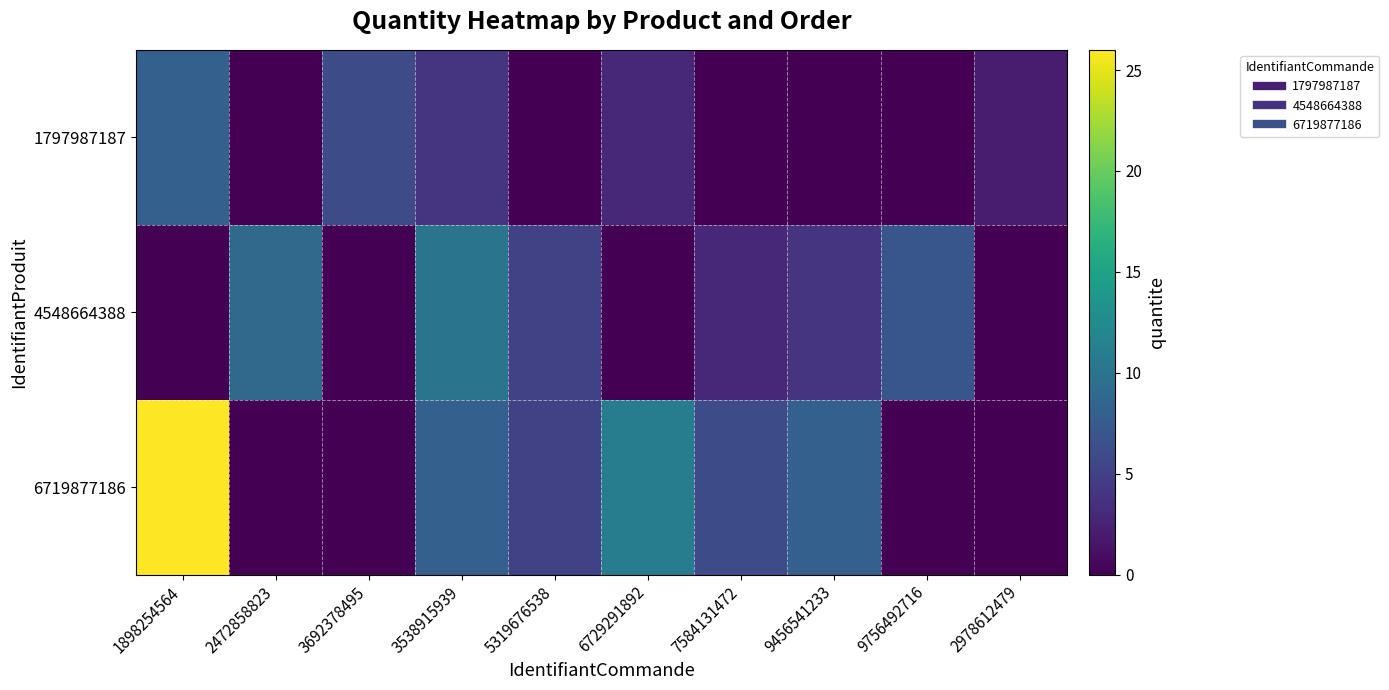

Between 1898254564 and 5319676538, which is larger?

1898254564